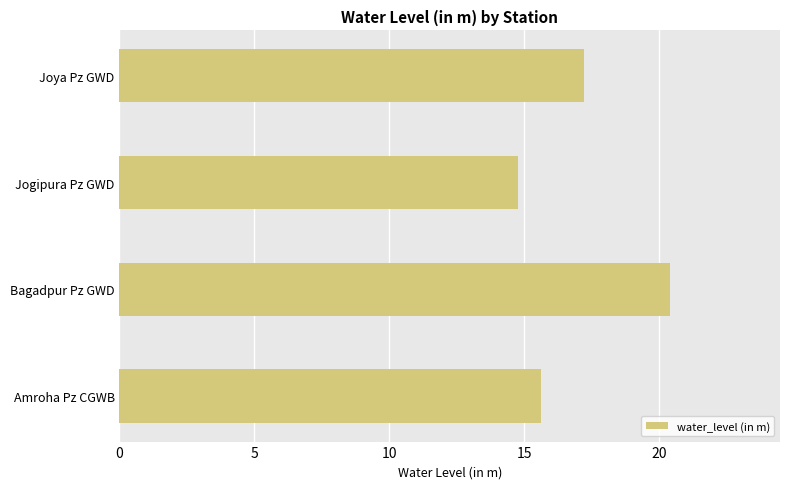

Reading bottom to top, transcribe all the data shown in this chart.

15.6	20.4	14.8	17.2